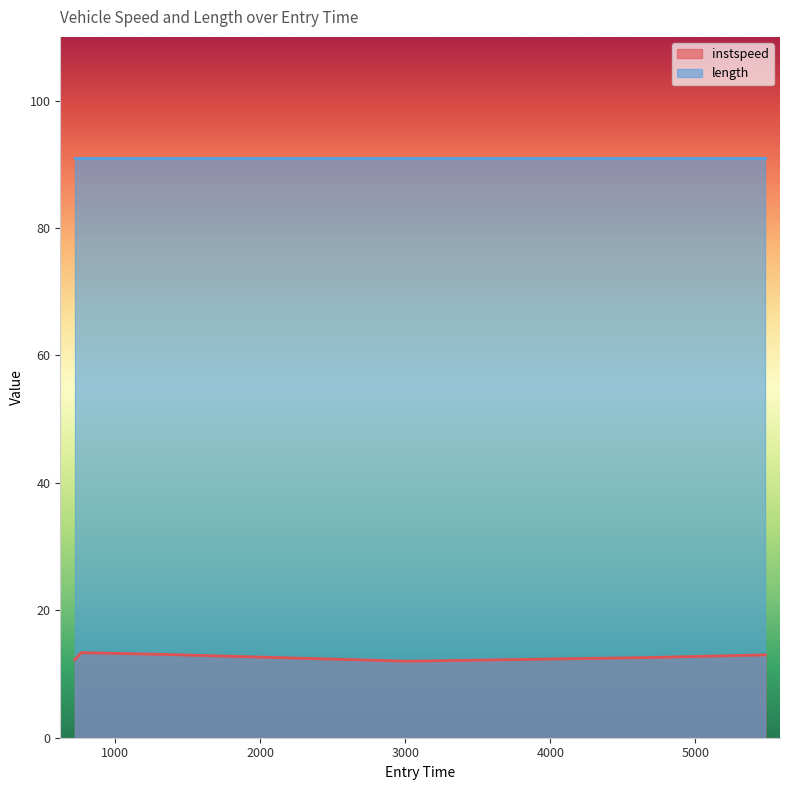

Is it true that the value at 1356.6827672480276 is 13.1?

True